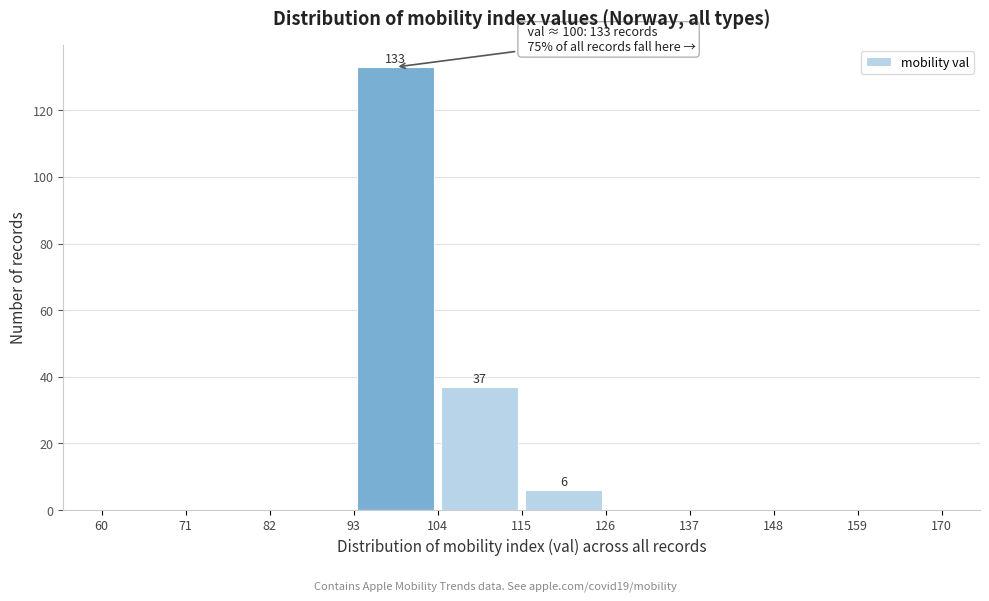

Which range on the x-axis has the tallest bar?

93 to 104